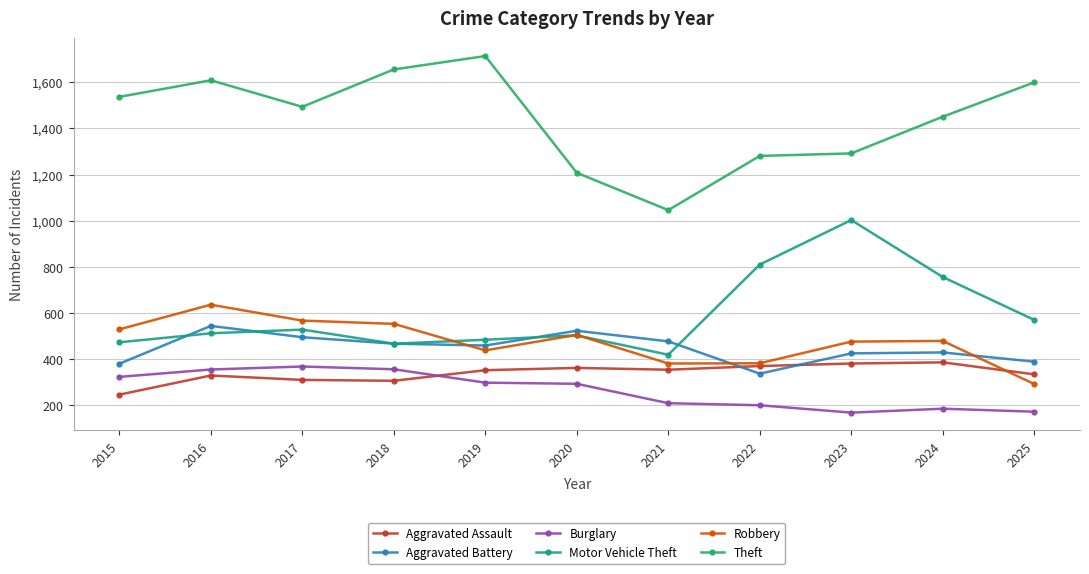

How many intersections are there between Aggravated Battery and Robbery?

3